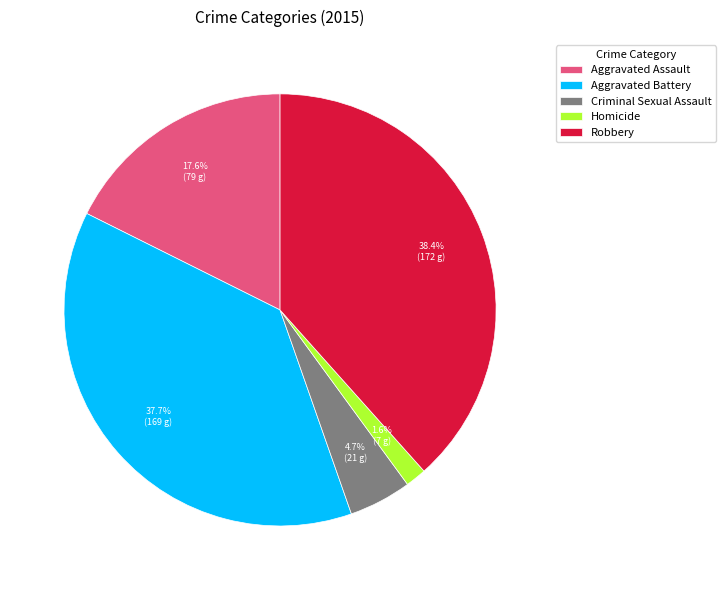

To the nearest percent, what portion does Criminal Sexual Assault represent?

5%